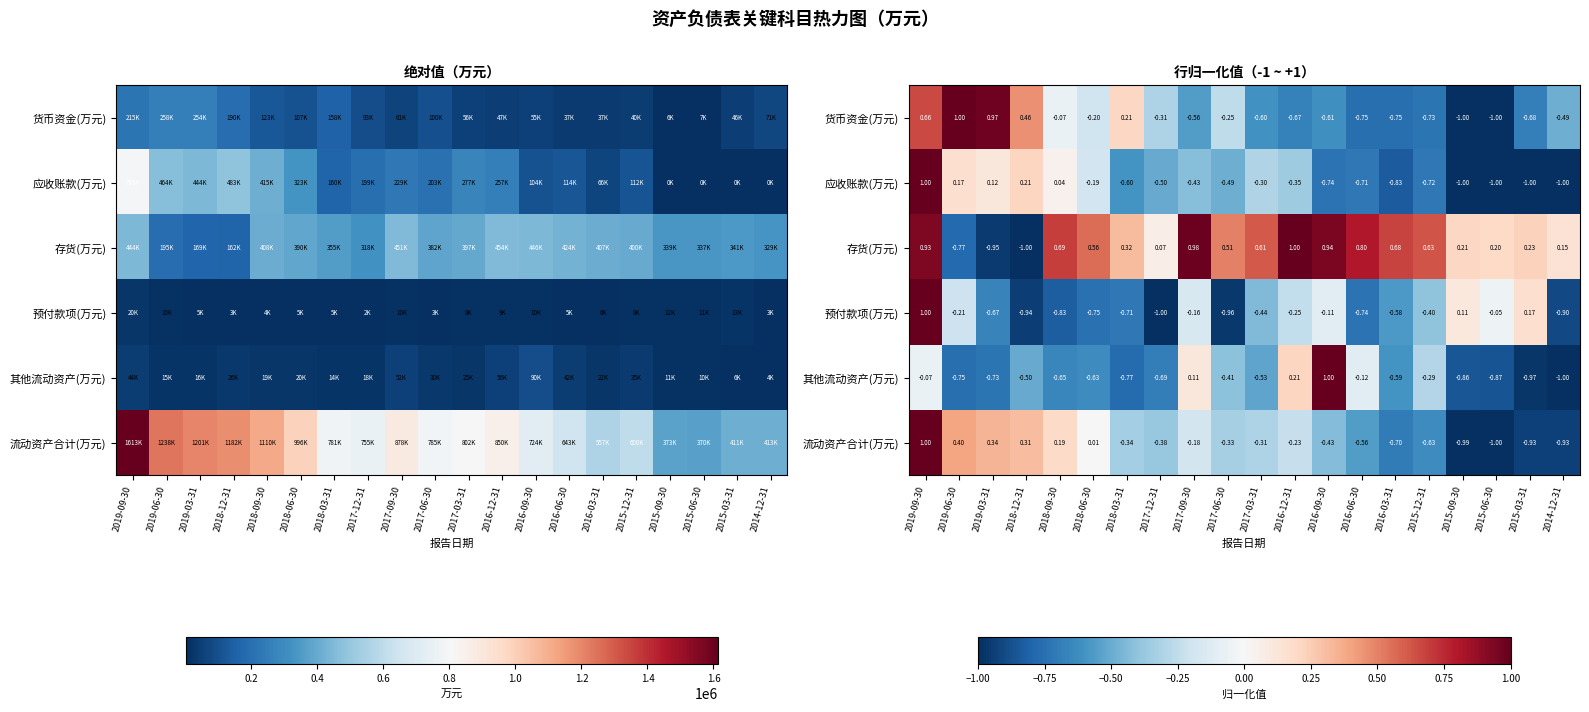

The value of 应收账款(万元) at 2018-12-31 is 0.1. True or false?

False